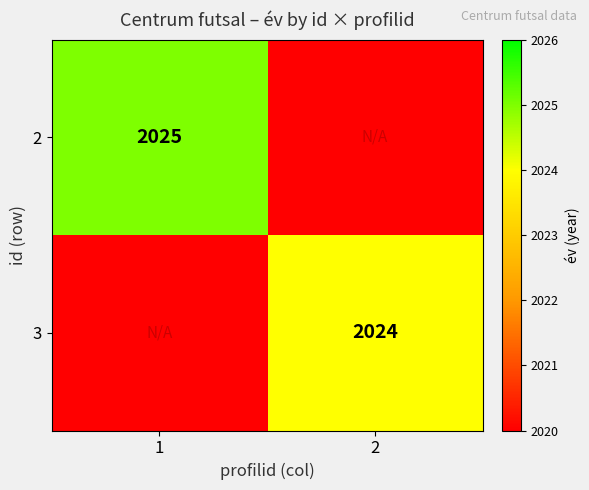

What is the minimum value shown in the chart?

2020